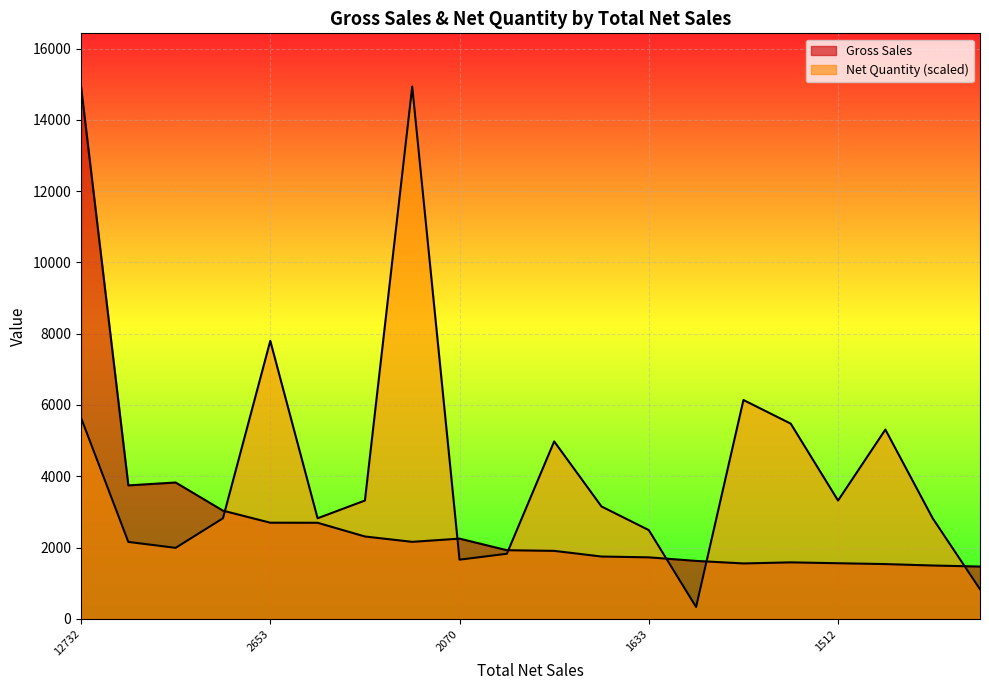

What is the total value across all series at 1459.2?

6846.2